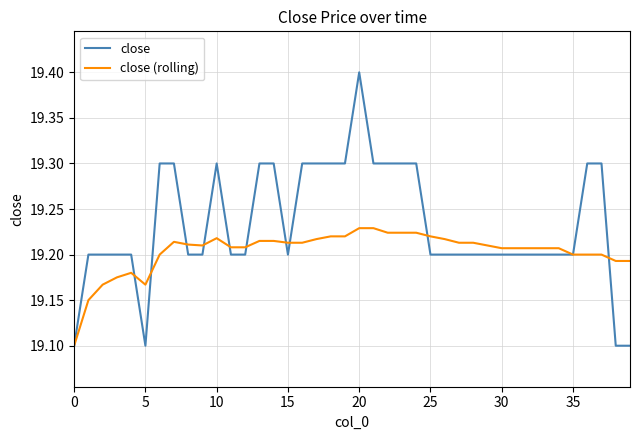

Rank the series by their maximum value, from lowest to highest.

close (rolling), close